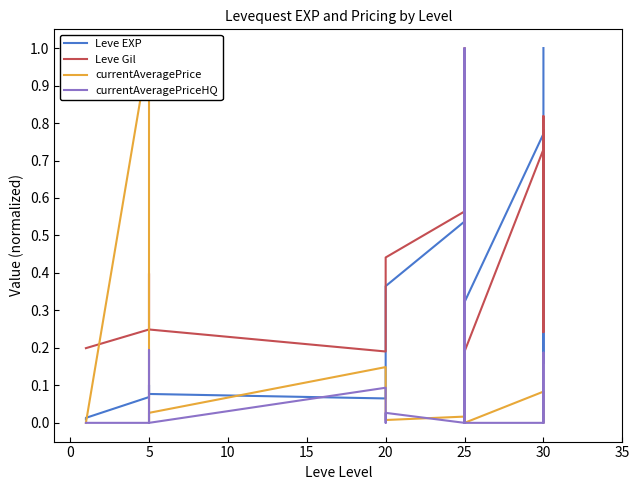

How many lines are shown in the chart?

4